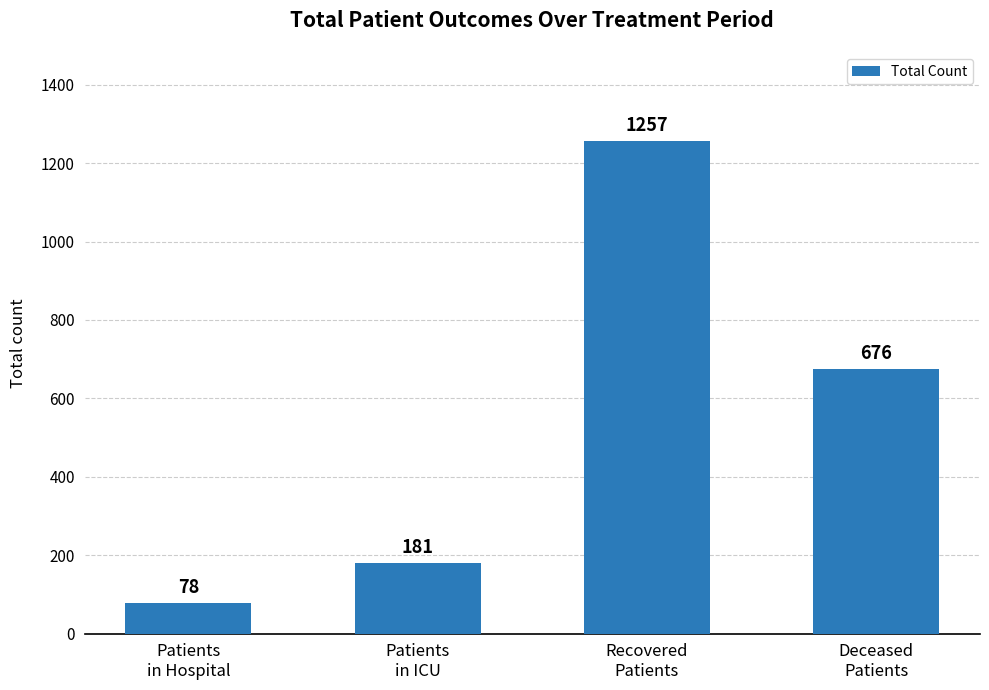

Rank the categories by value from lowest to highest.

Patients
in Hospital, Patients
in ICU, Deceased
Patients, Recovered
Patients